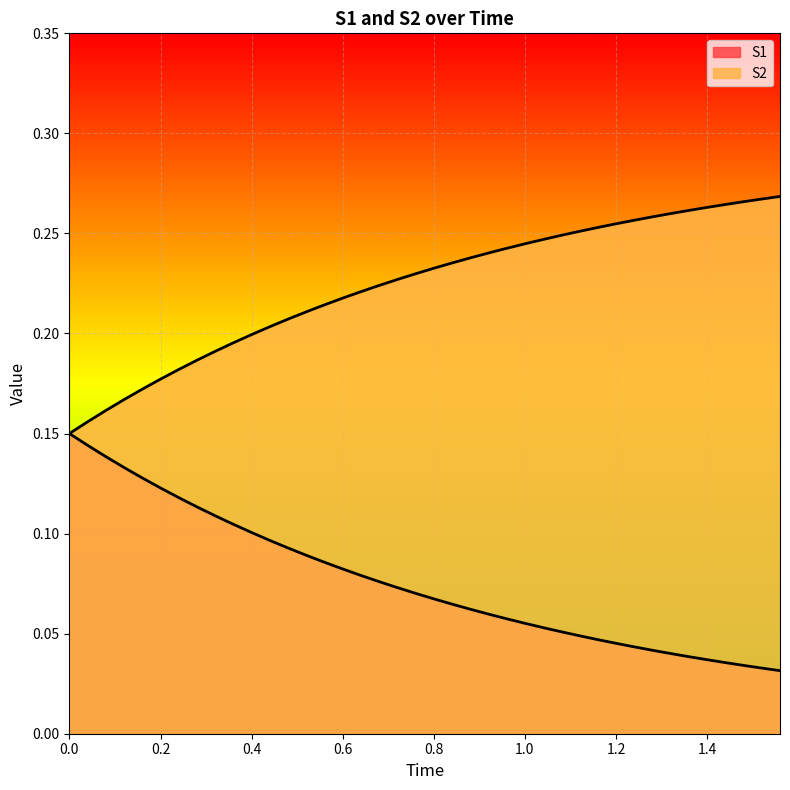

How many lines are shown in the chart?

2